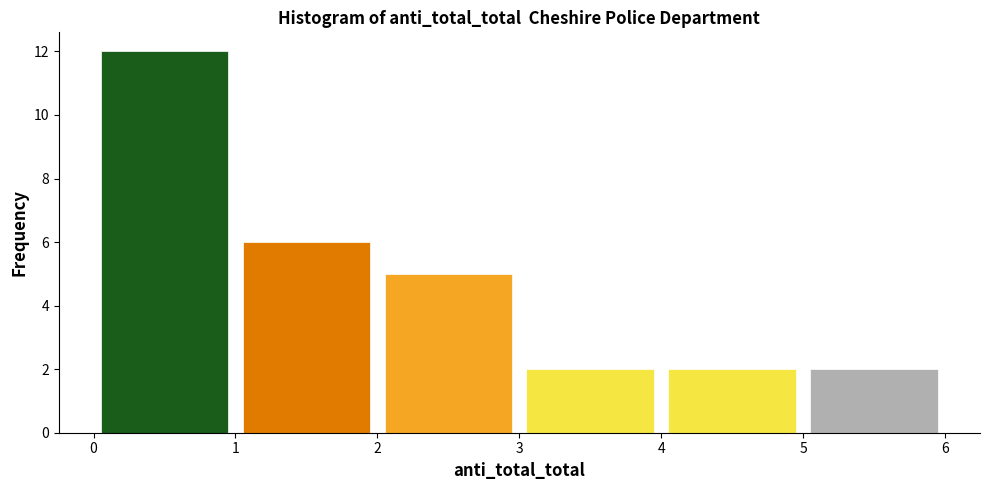

Reading left to right, list every bar in this chart as the range it spans on the x-axis followed by its height. The values are not printed on the chart, so give them approximately, as read against the axis.

0 to 1: 12
1 to 2: 6
2 to 3: 5
3 to 4: 2
4 to 5: 2
5 to 6: 2